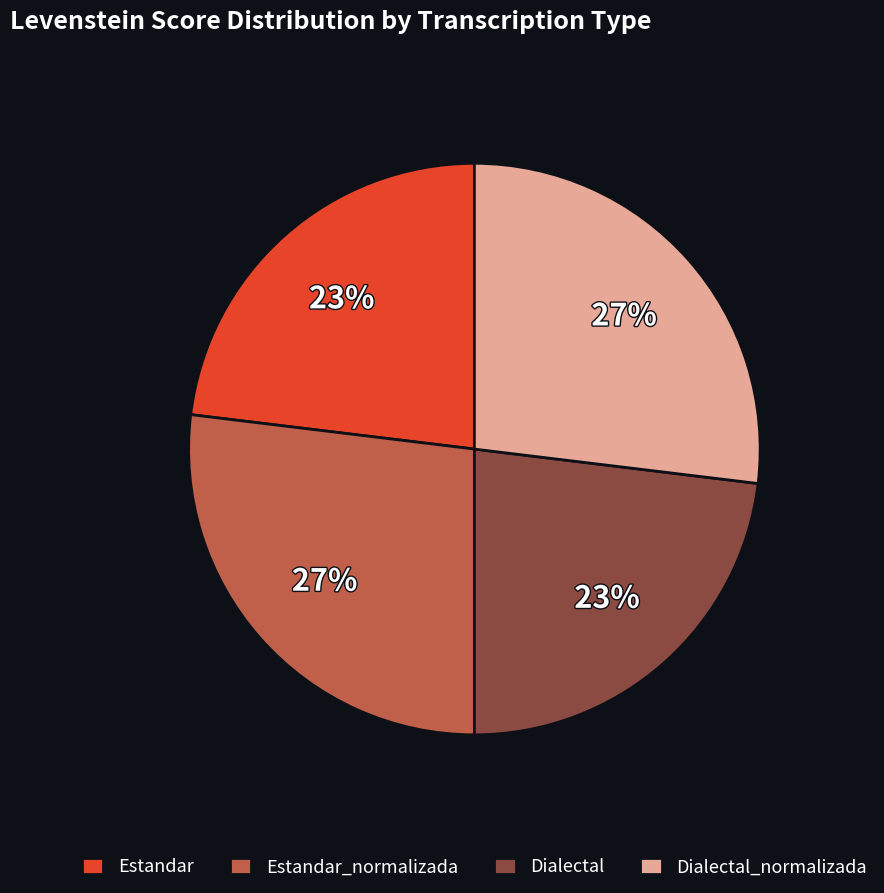

Does Estandar account for over 50% of the chart?

No